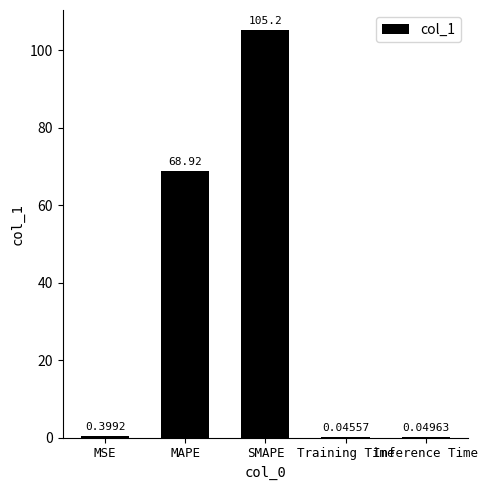

What is the difference between the values at Training Time and MSE?

0.4